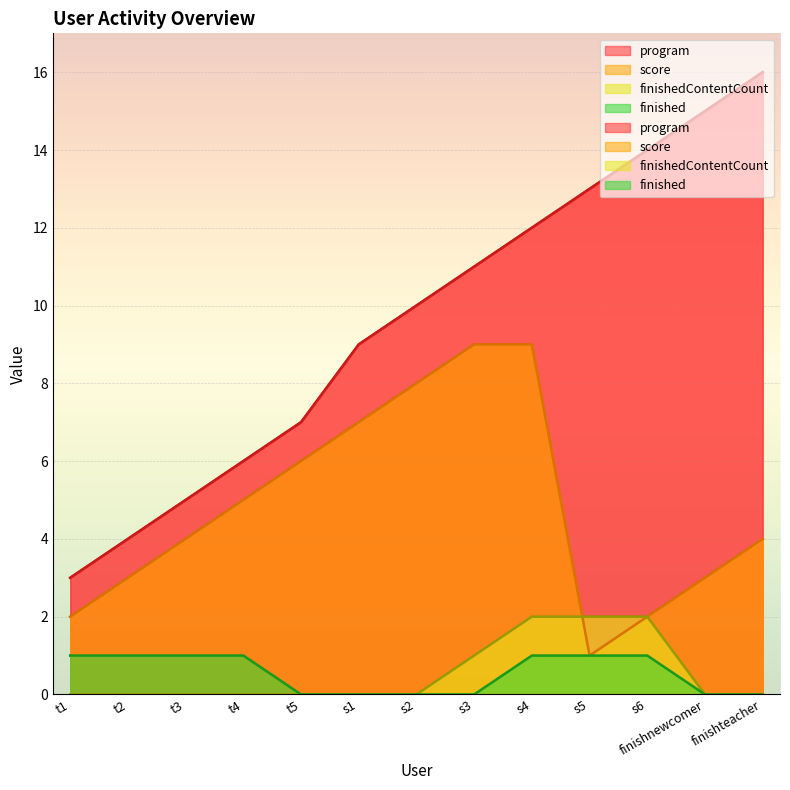

At which category does the chart reach its peak across all series?

finishteacher